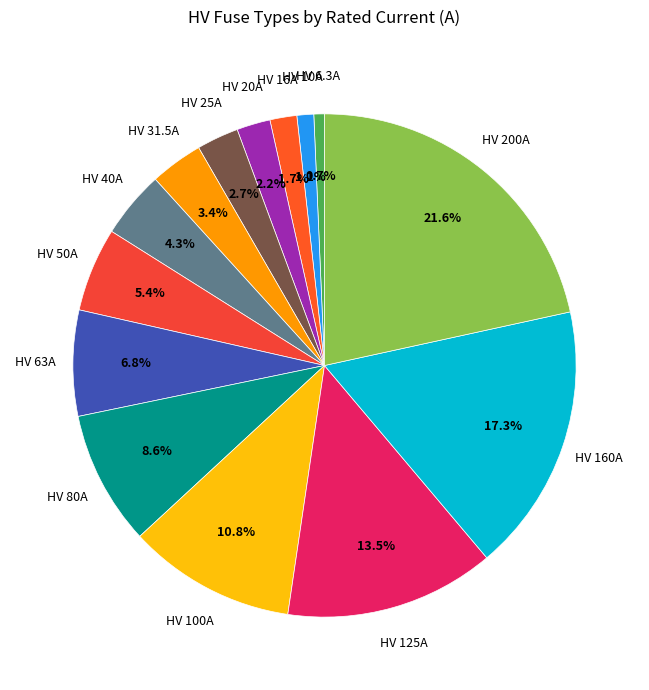

How many segments does this pie chart have?

14